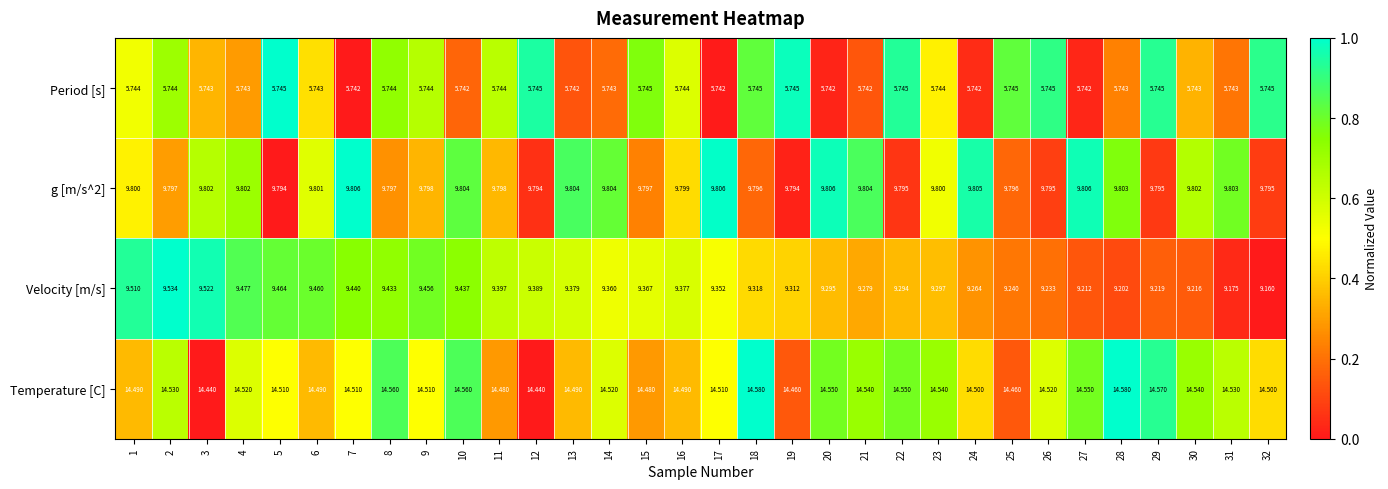

Which series has the largest total across all categories?

Temperature [C]